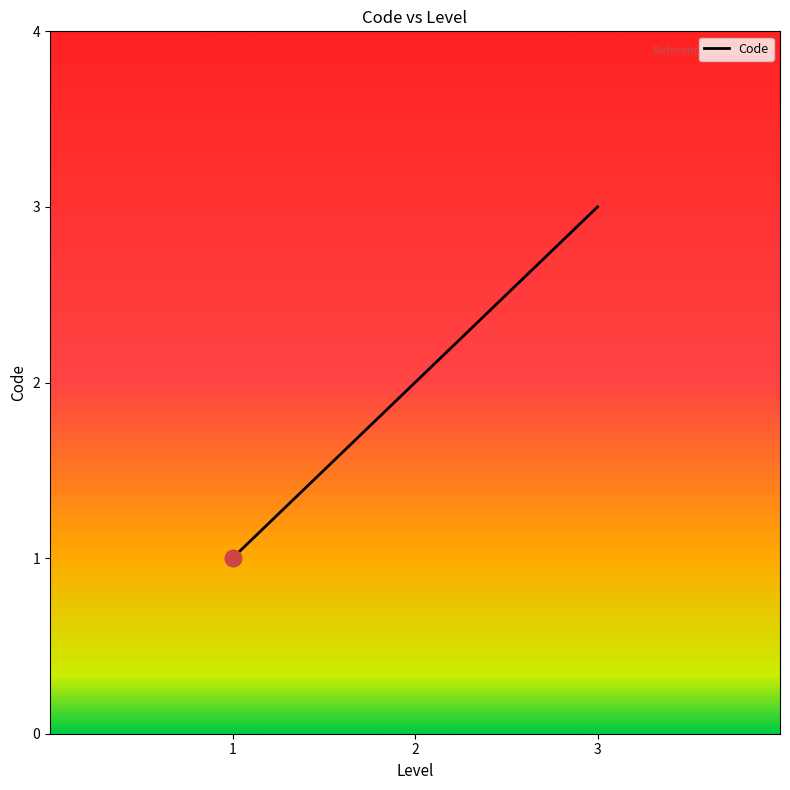

How many lines are shown in the chart?

1